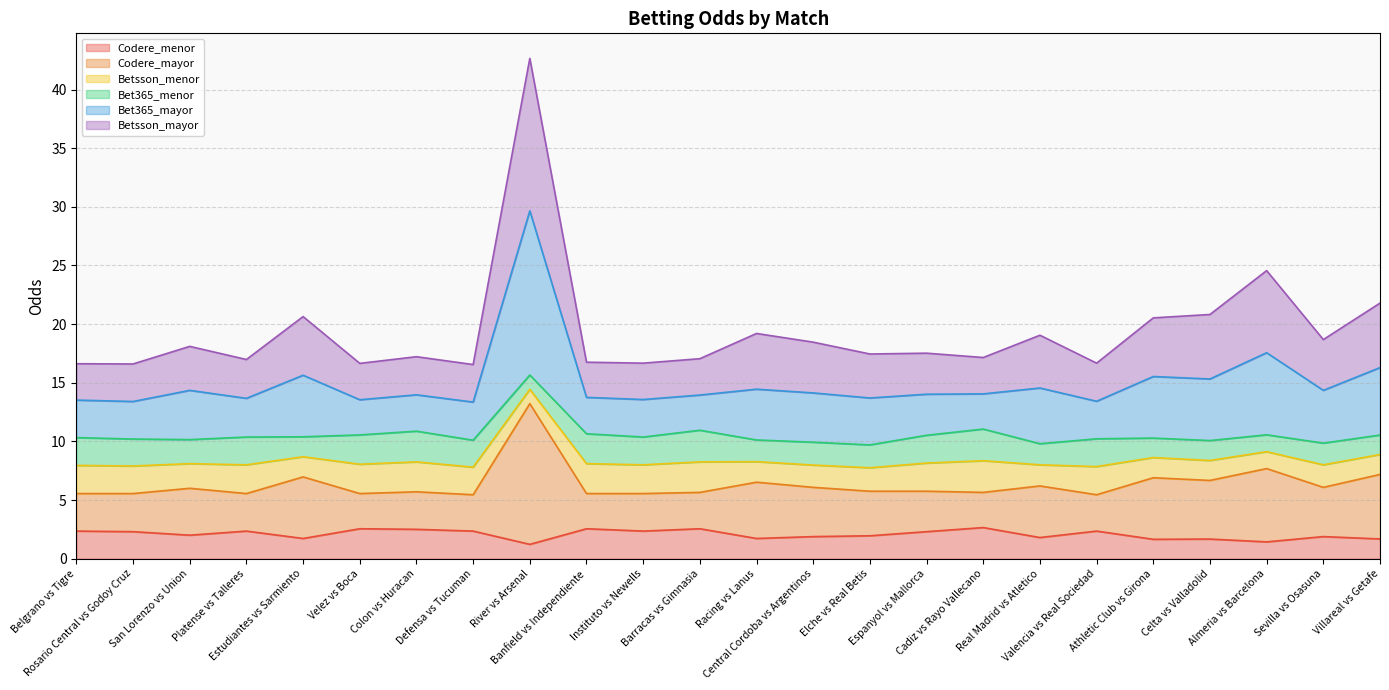

Does the chart have visible grid lines?

Yes